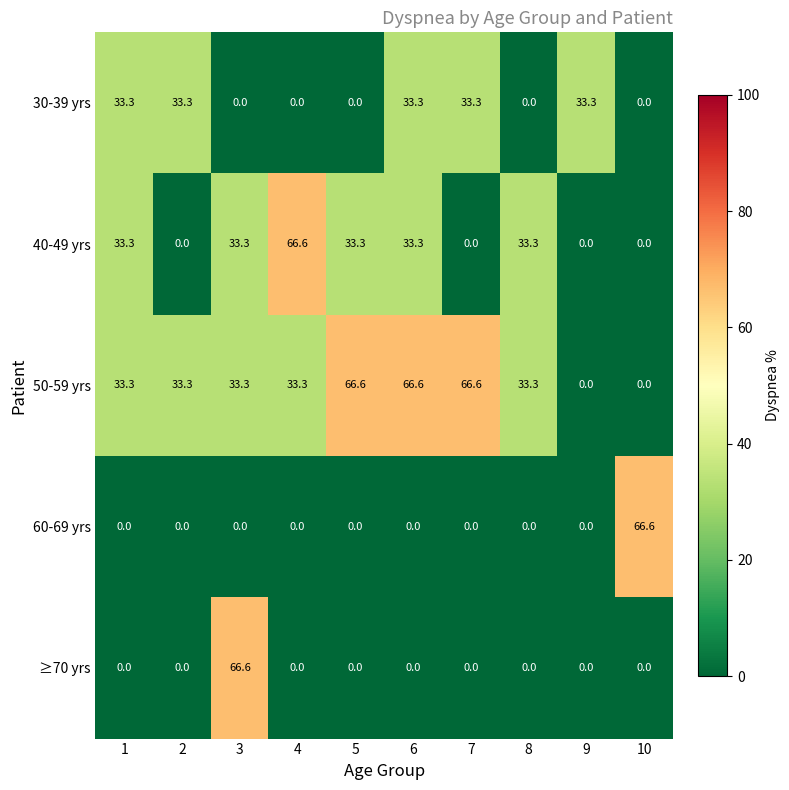

At how many categories does at least one series exceed 66?

6